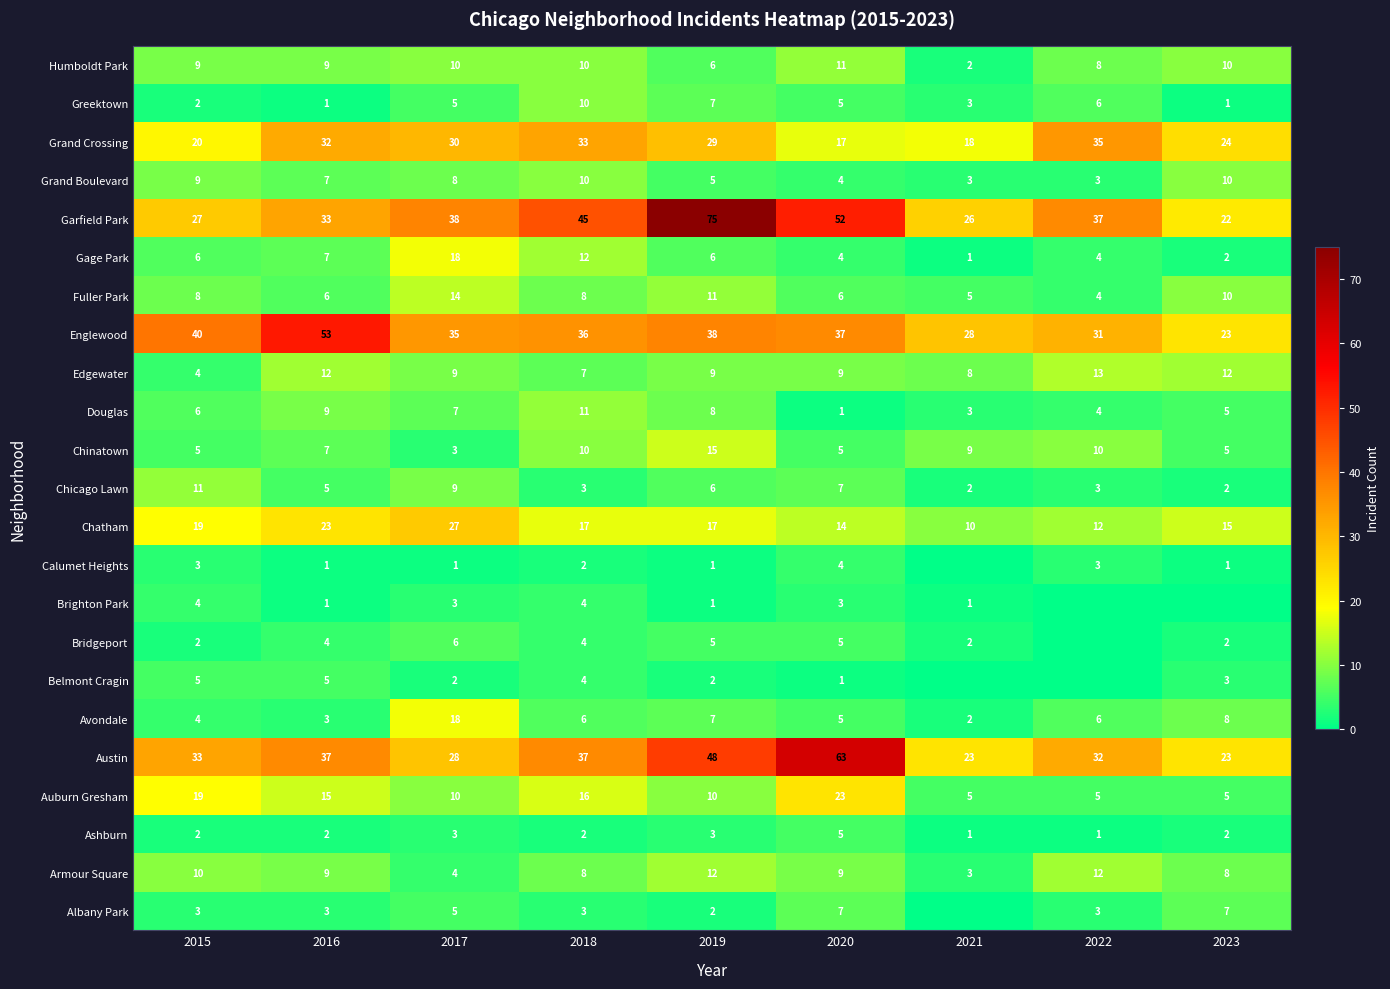

What is the highest value of the Grand Boulevard series?

10